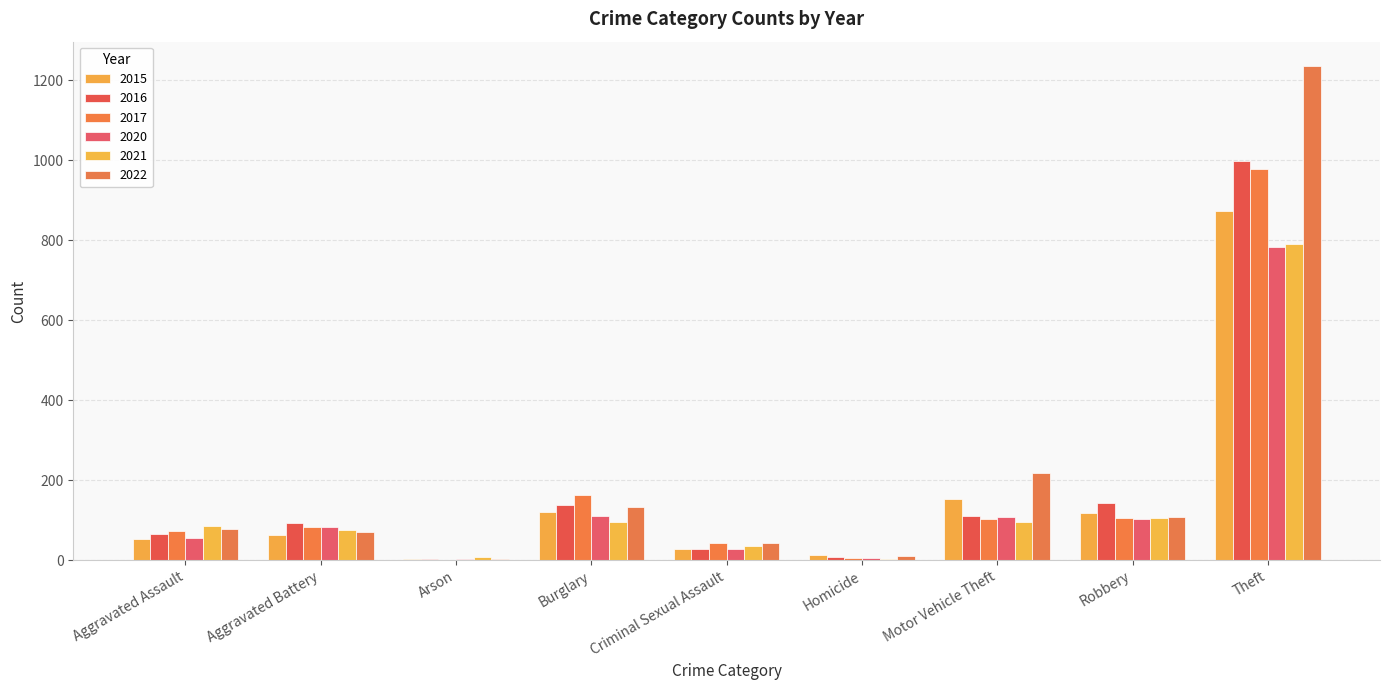

Which series has the largest range (max minus min)?

2022